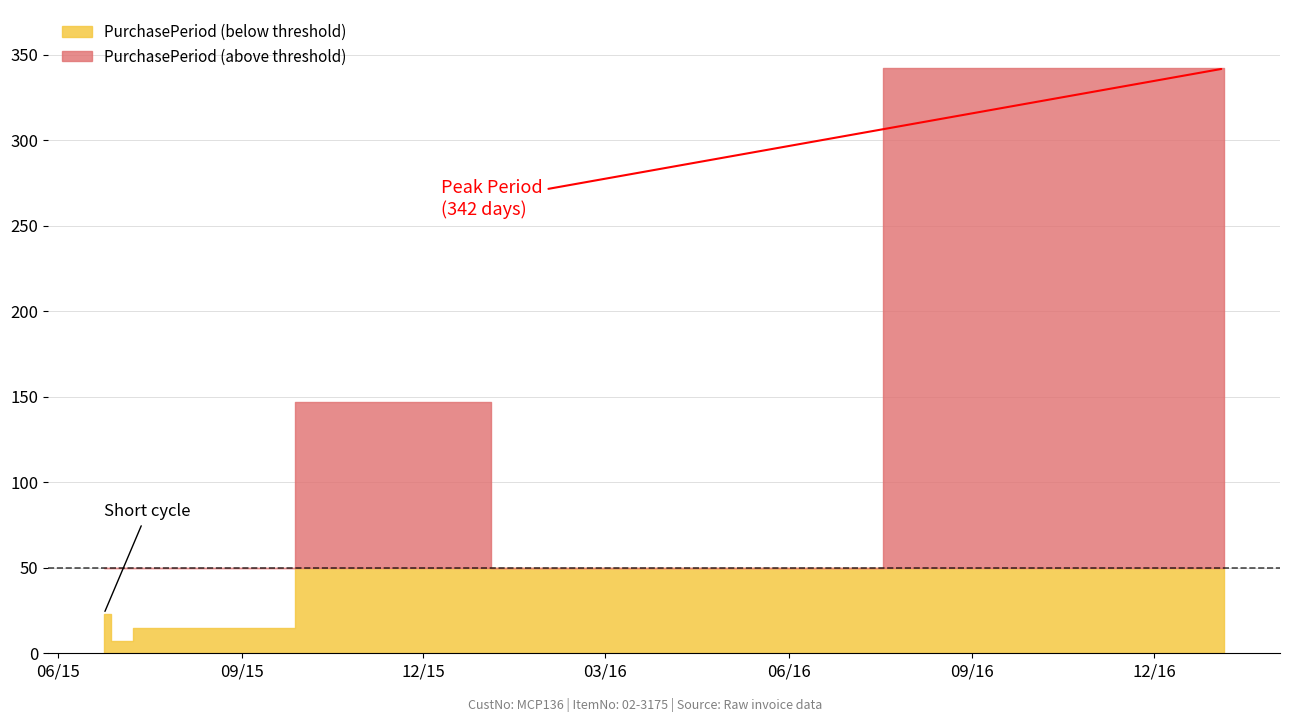

What position from the left is 2016-01-29?

5